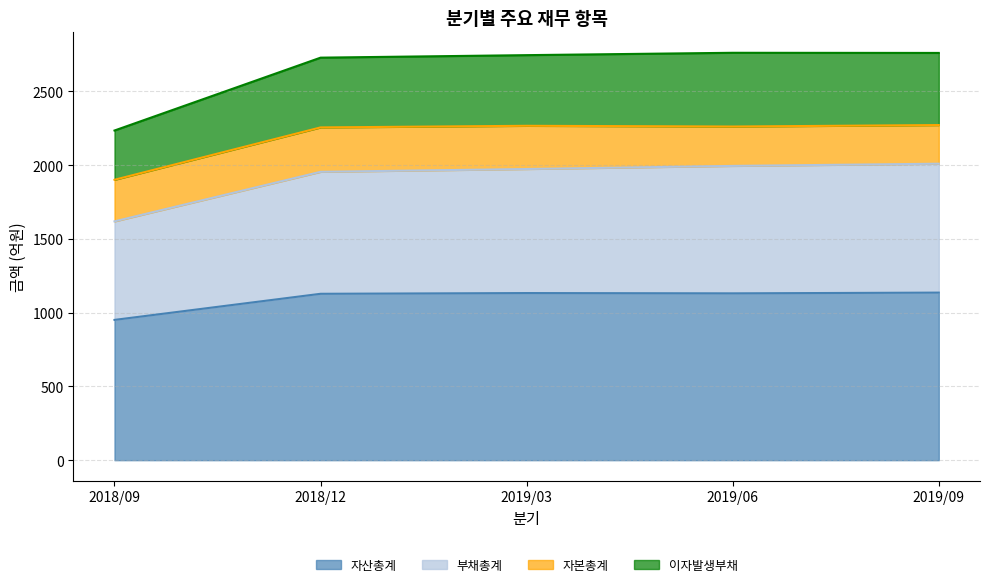

True or false: 자산총계 has more than 2 points higher than both neighbors.

False